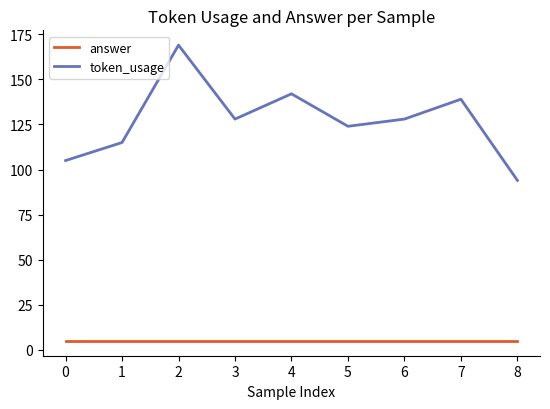

Which series changed the most between 2 and 6?

token_usage